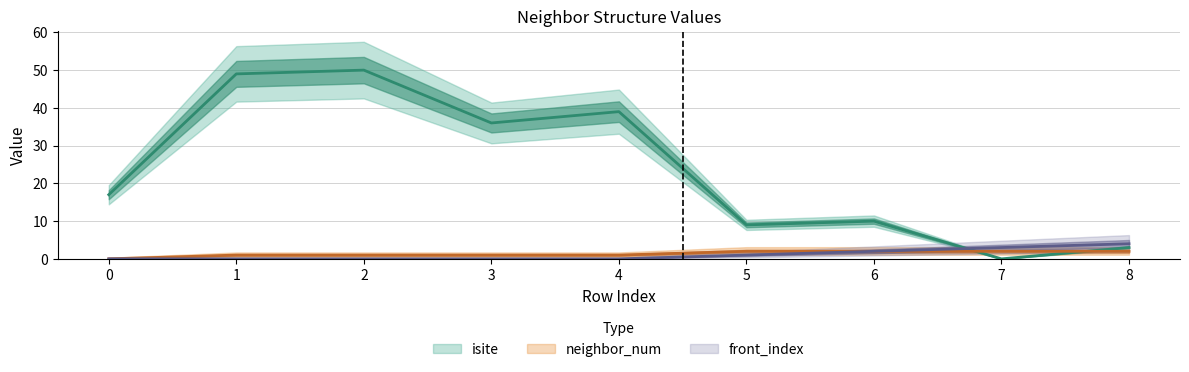

True or false: isite and neighbor_num intersect in this chart.

True